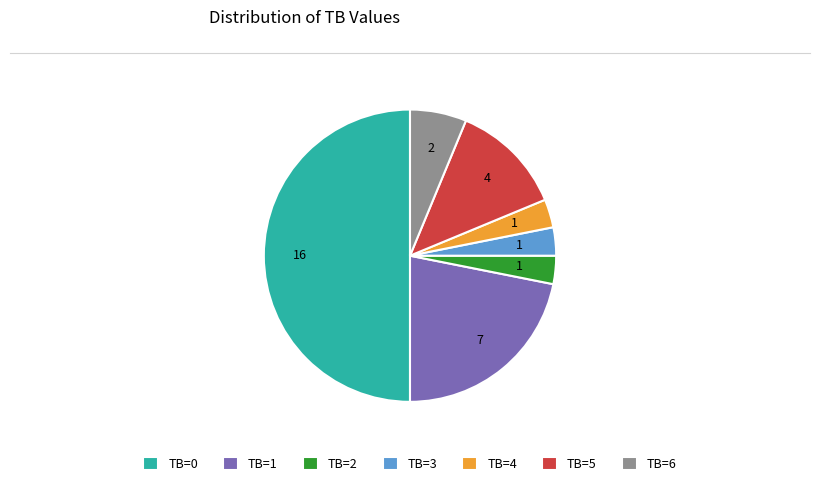

Does TB=2 account for over 50% of the chart?

No